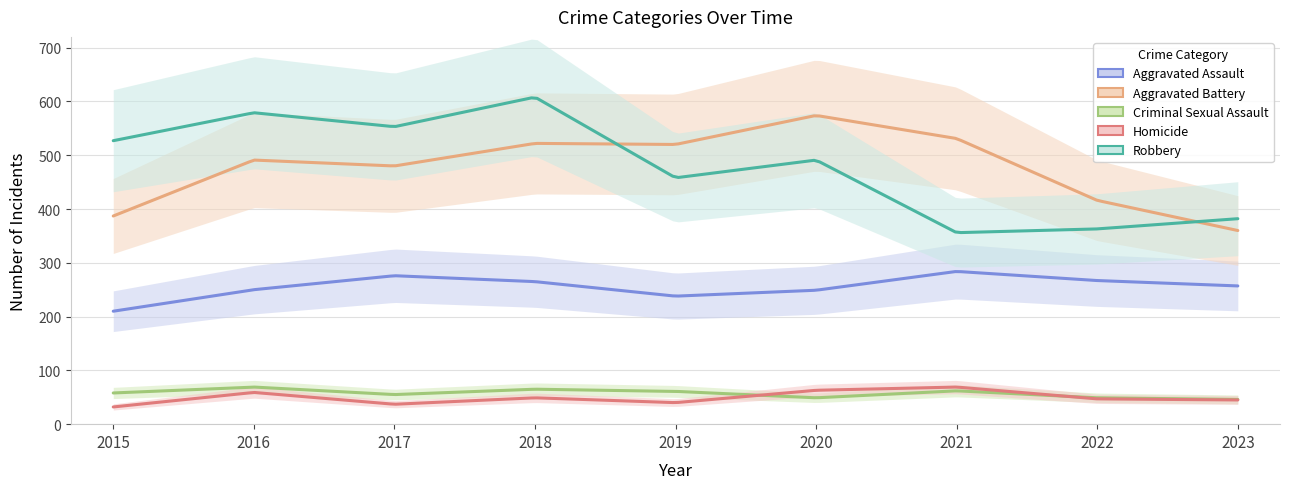

Is it true that Robbery equals 579 at 2016?

True